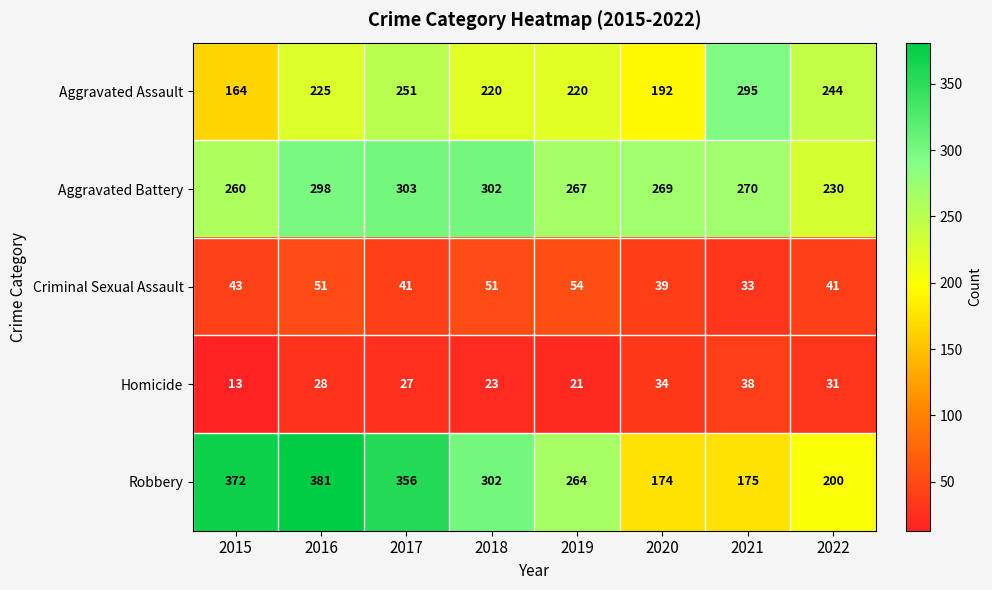

At which category is the sum across all series the highest?

2016